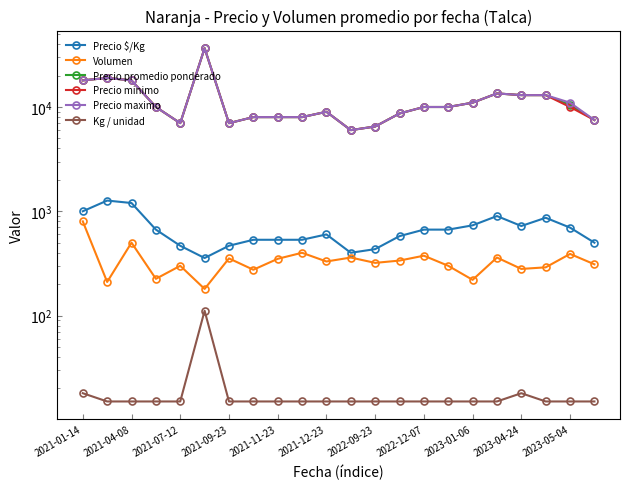

Where does the Volumen series first go above 330?

2021-01-14